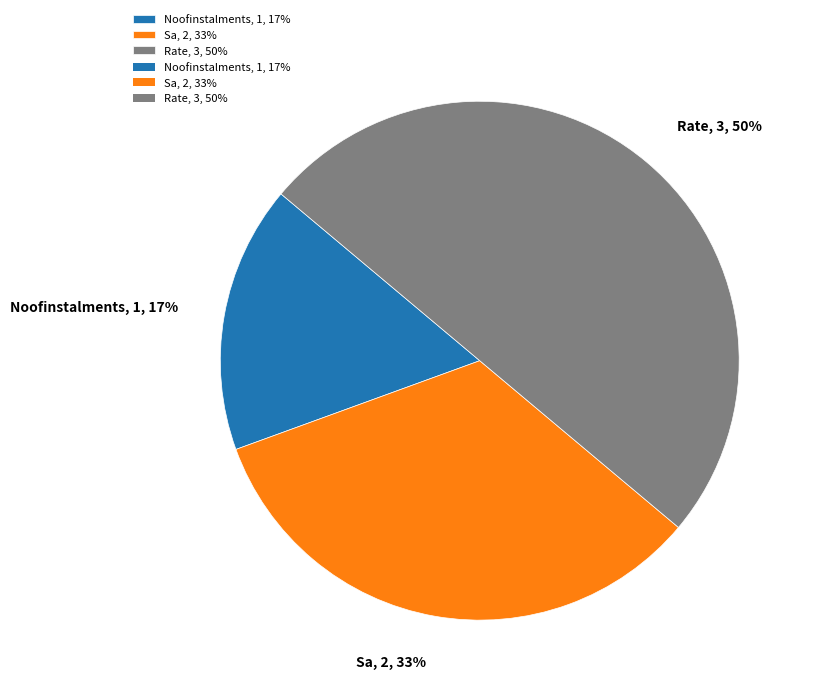

Approximately how many times larger is the value at Noofinstalments compared to Sa?

0.5